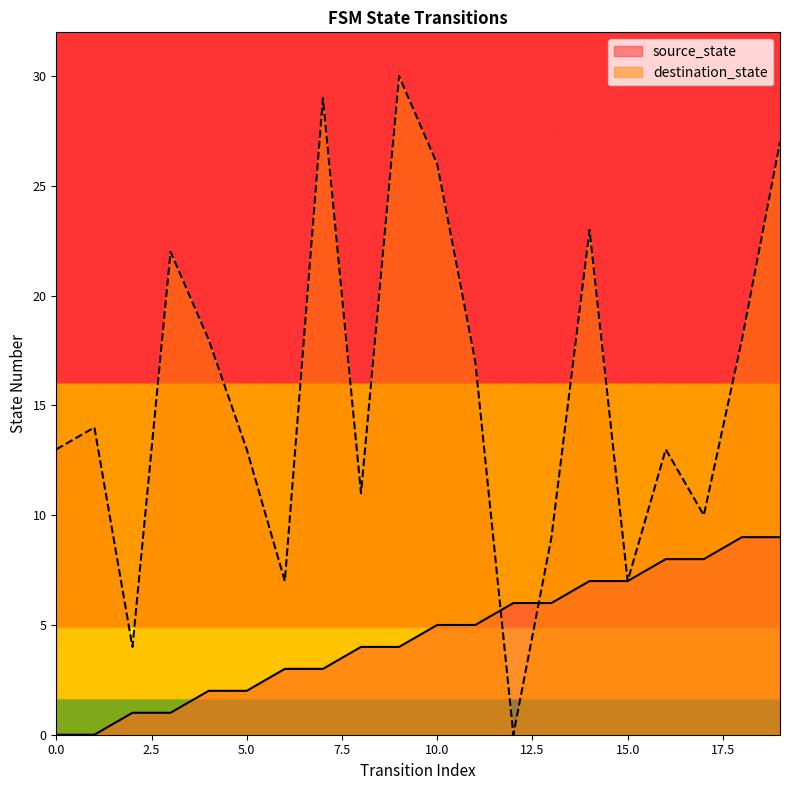

Does the chart display data point markers on the line(s)?

No